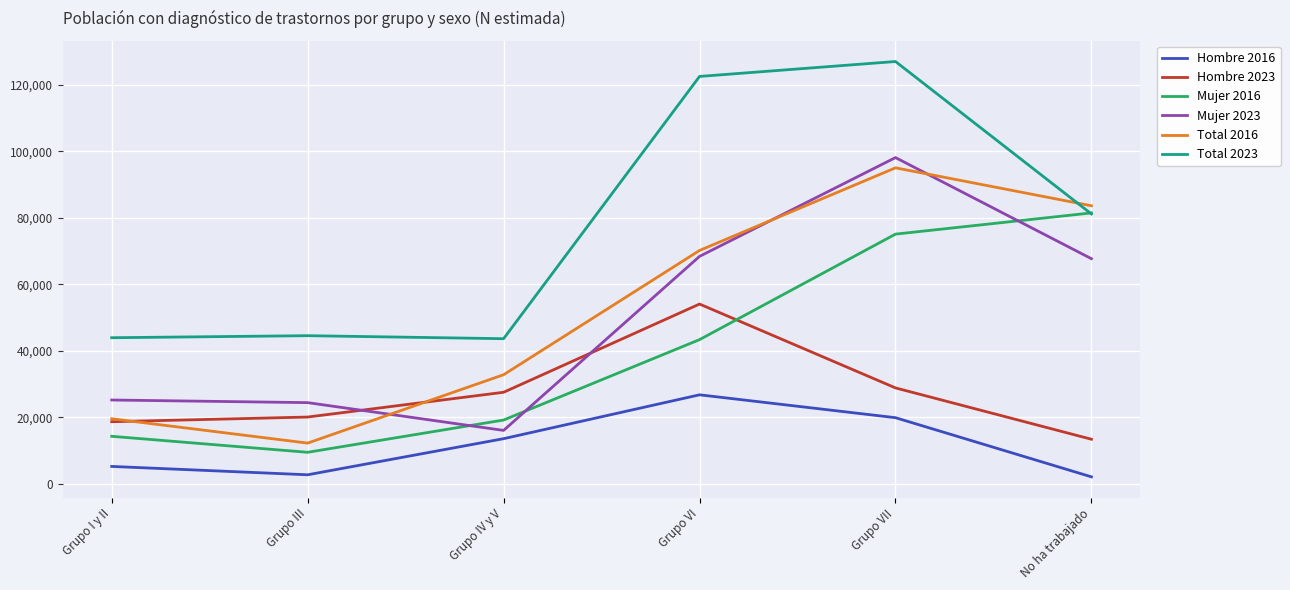

What is the greatest value displayed?

127038